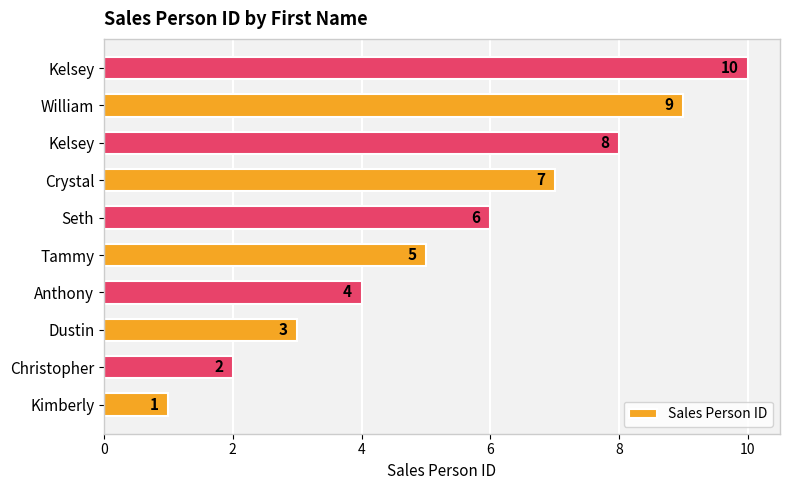

How many distinct data groups are displayed?

1